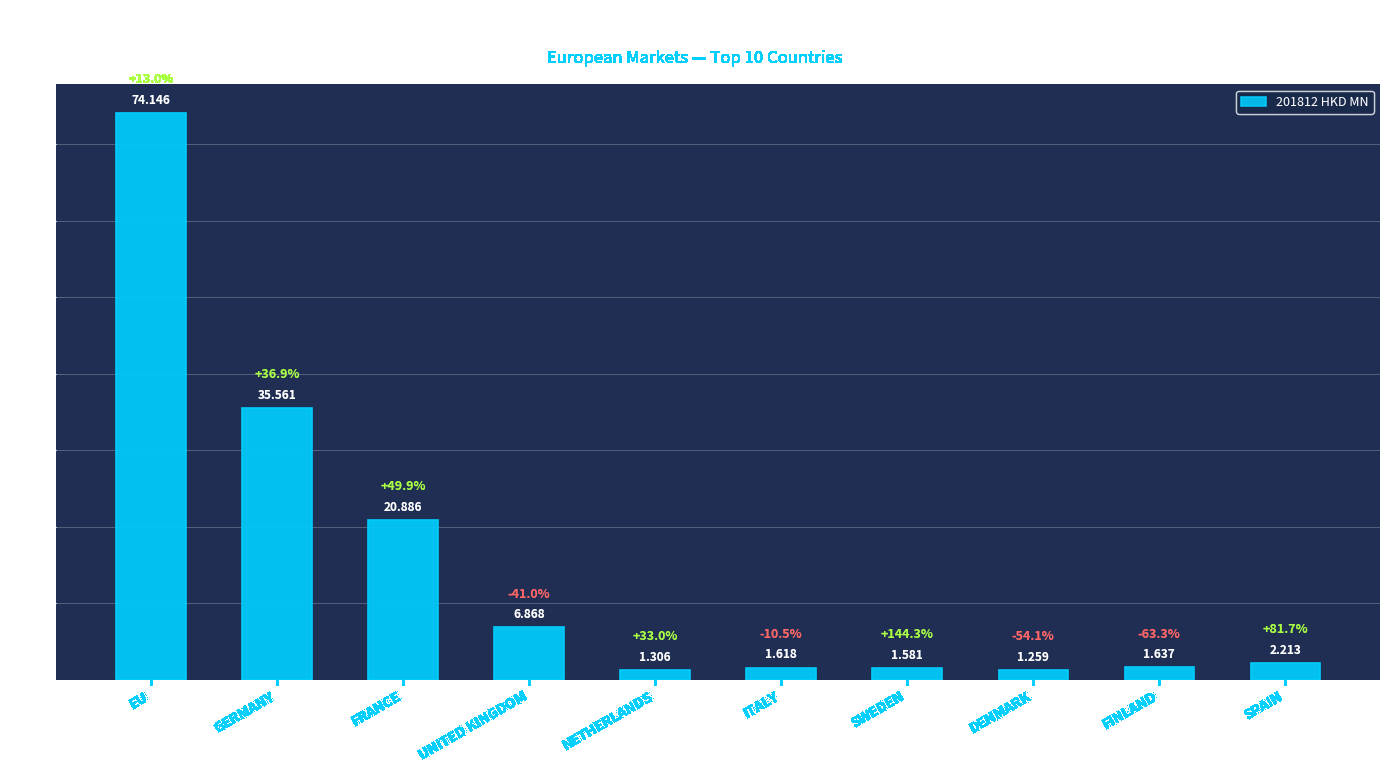

What is the greatest value displayed?

74.1